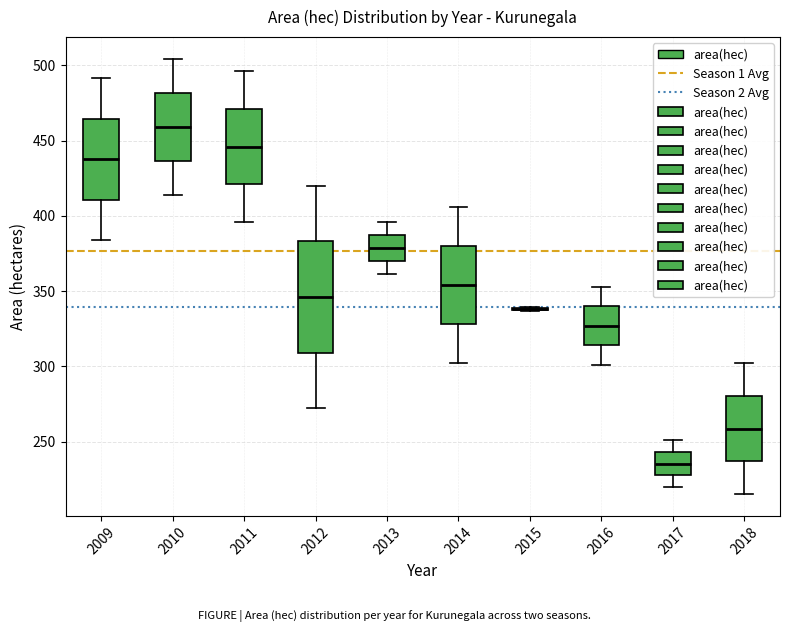

Where does the upper whisker of the box at x = 2009 end on the y-axis? The values are not printed on the chart, so give them approximately, as read against the axis.

490